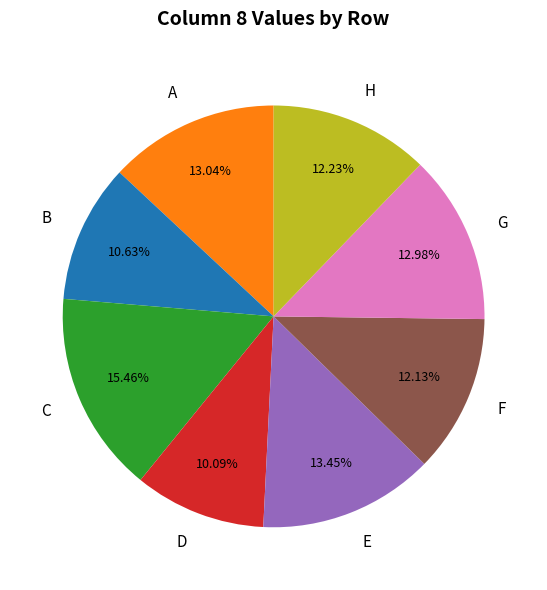

Do E and H together represent more than half of the pie?

No